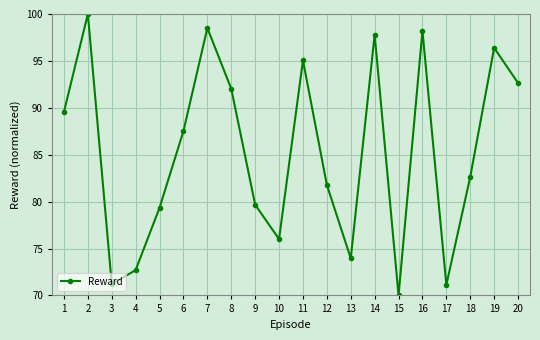

True or false: the data shows 144.4 at 13.

False